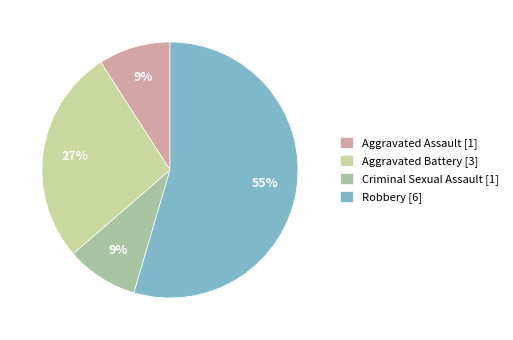

What is the smallest slice in the pie chart?

Aggravated Assault